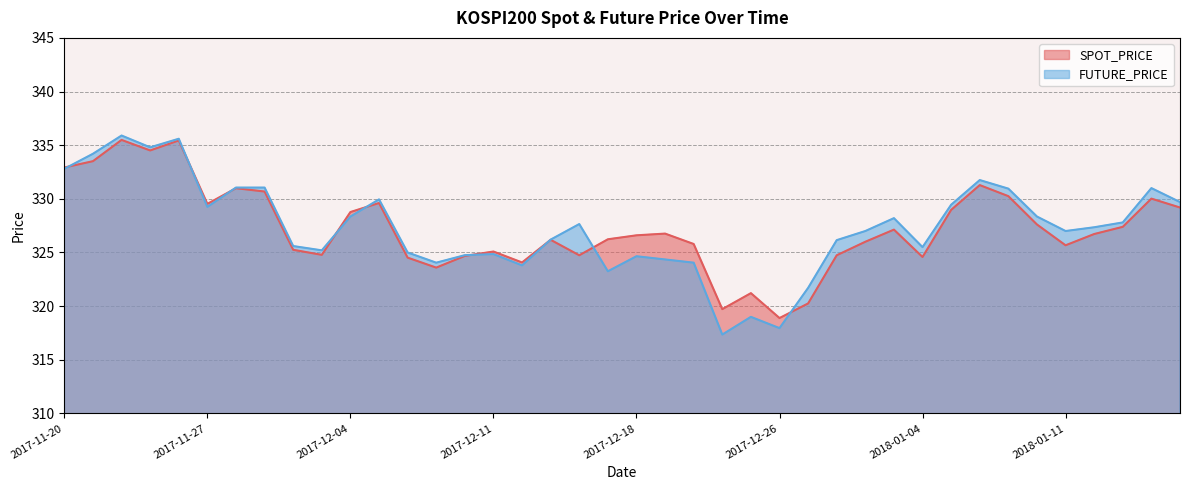

True or false: FUTURE_PRICE has a value of 181.5 at 2017-12-06.

False